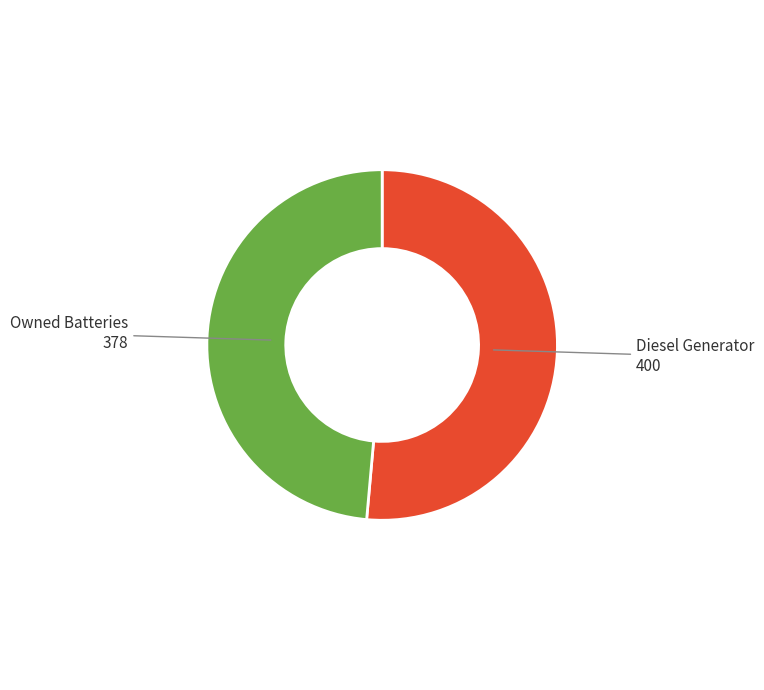

Is there a majority slice in this chart?

Yes